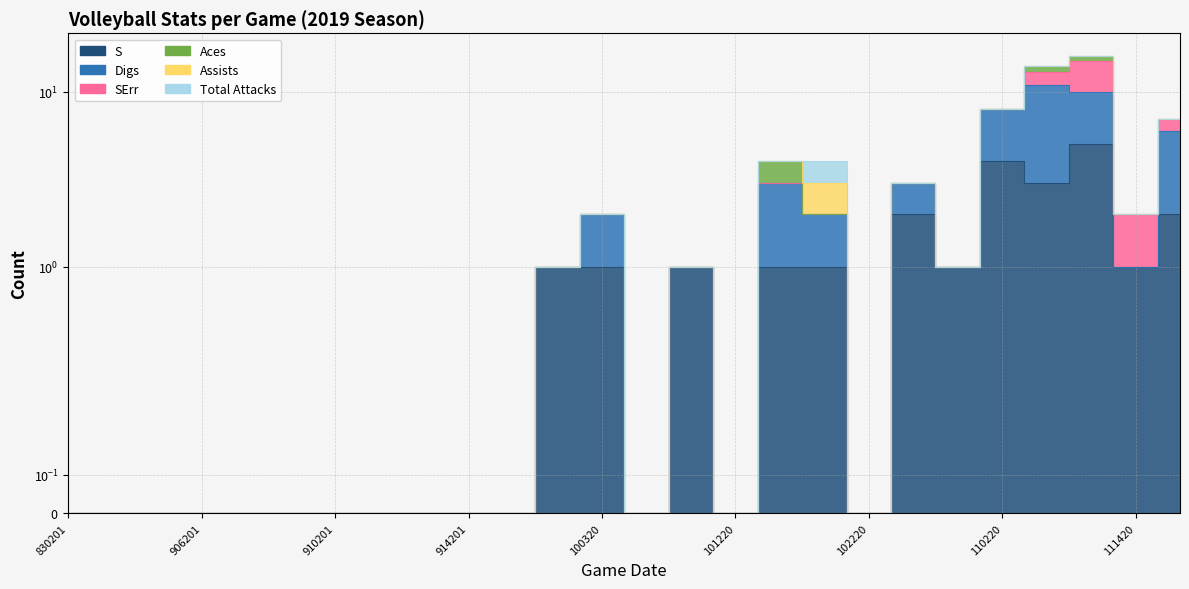

True or false: SErr and S intersect in this chart.

False